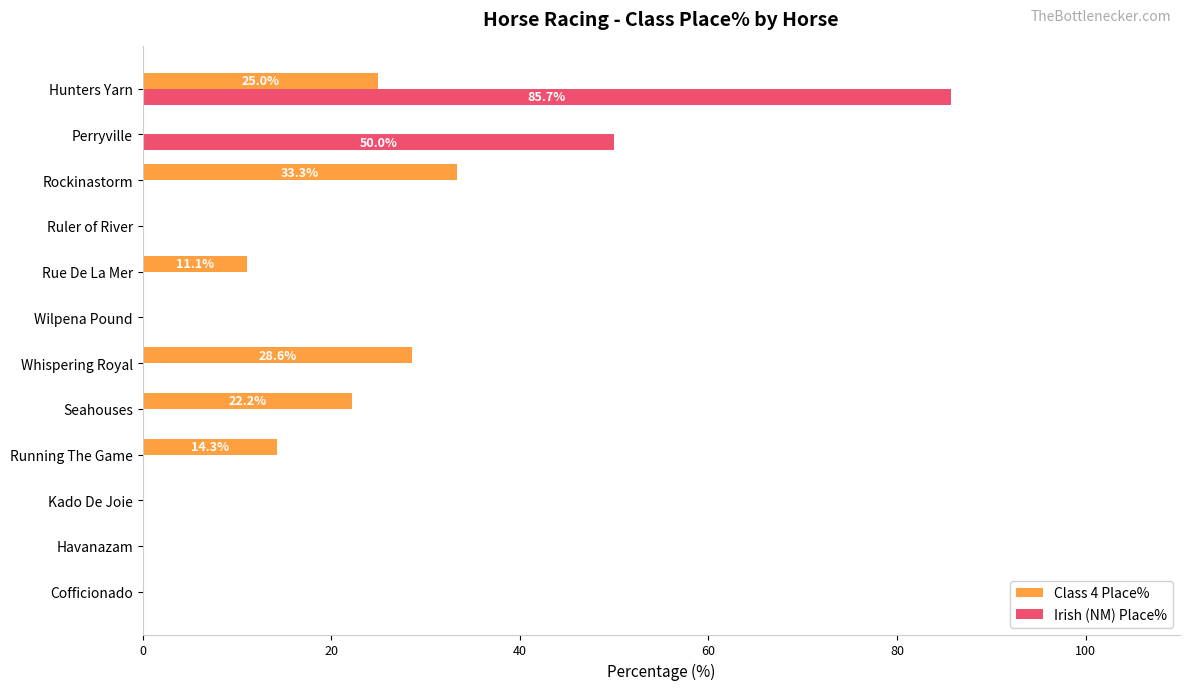

What is the total value across all series at Whispering Royal?

28.6